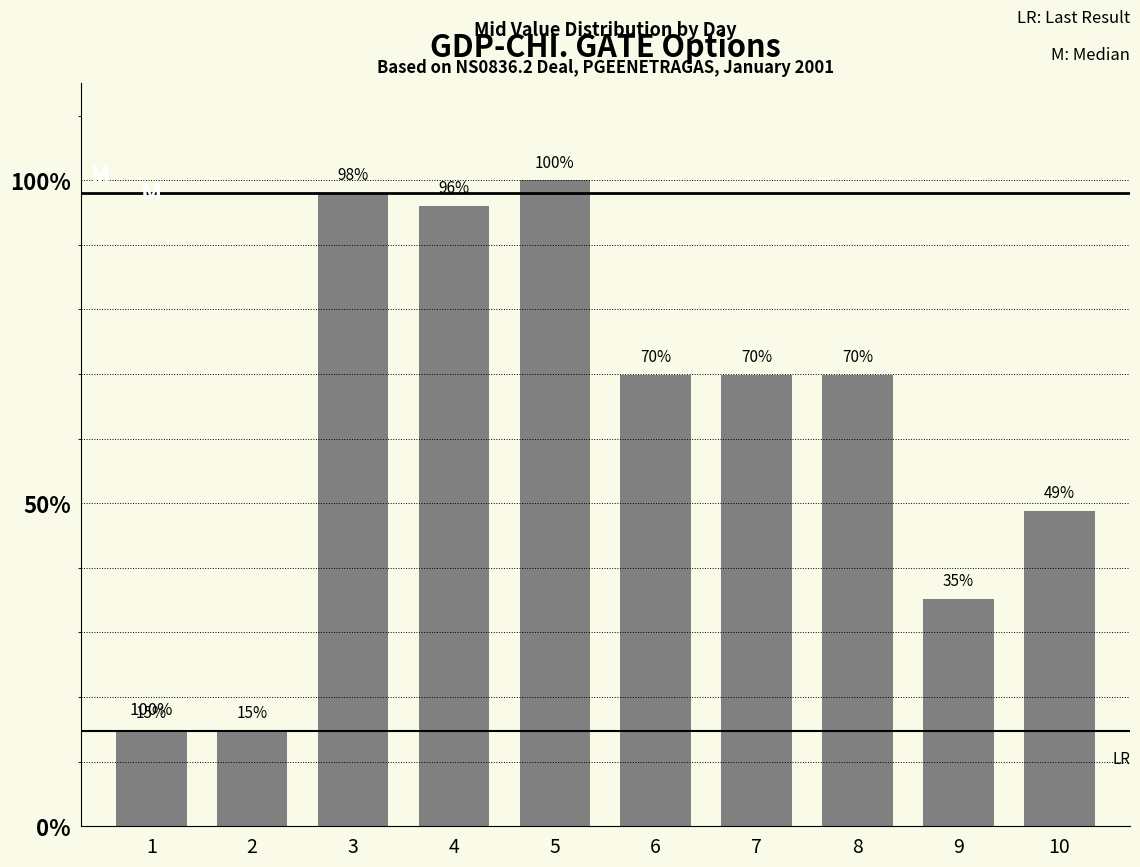

Read the value at 3.

98.0